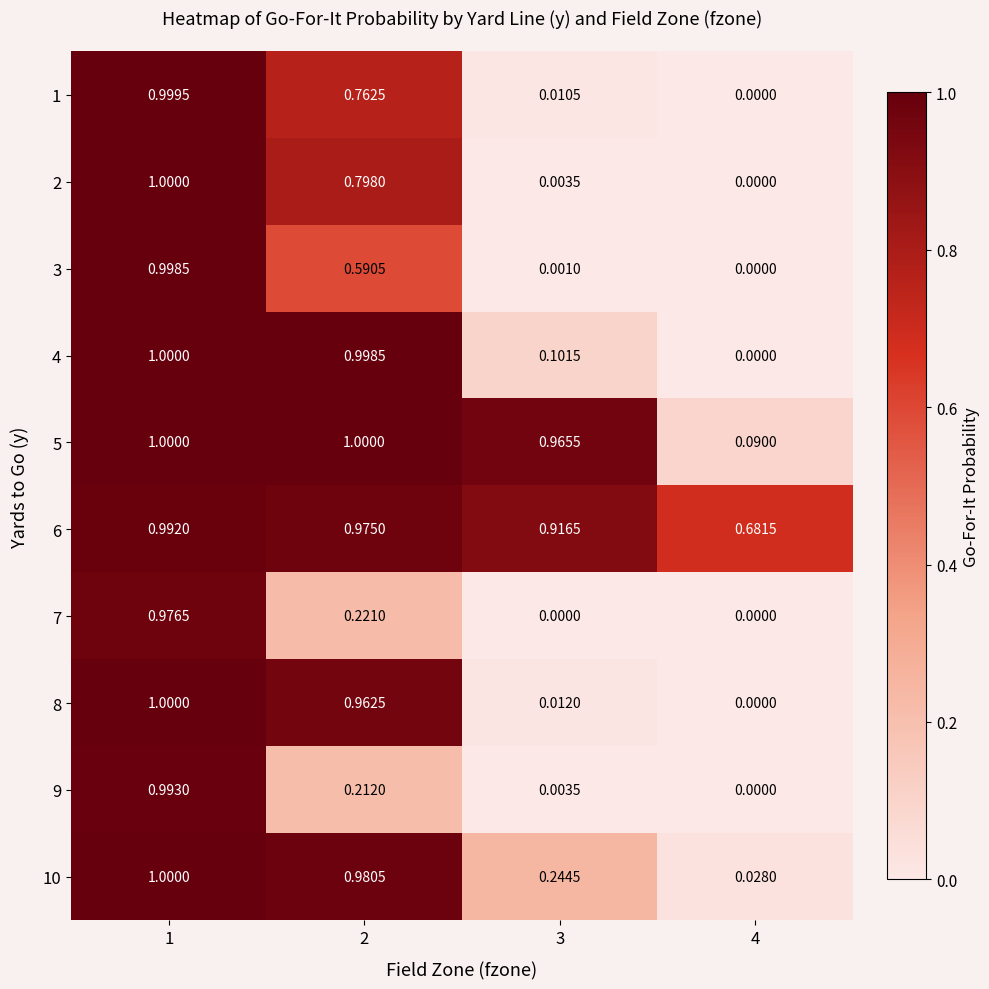

Is the value of 6 at 2 greater than the value of 10 at 3?

Yes